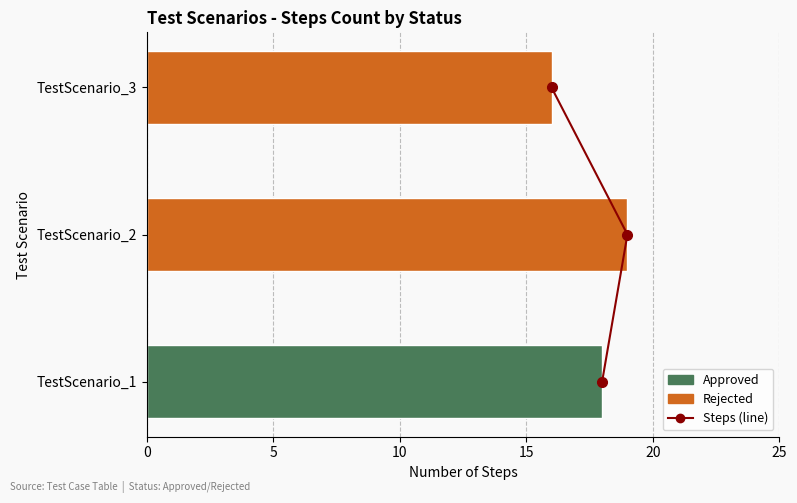

Count the values in the range 0 to 2.

3